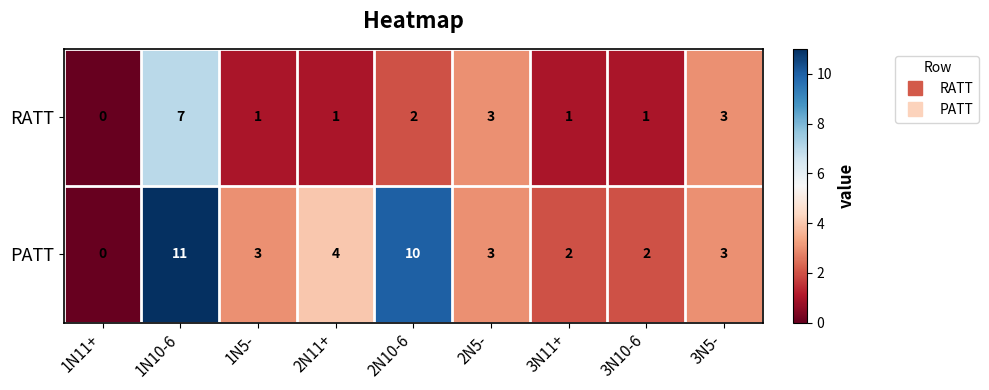

At which category is the sum across all series the highest?

1N10-6